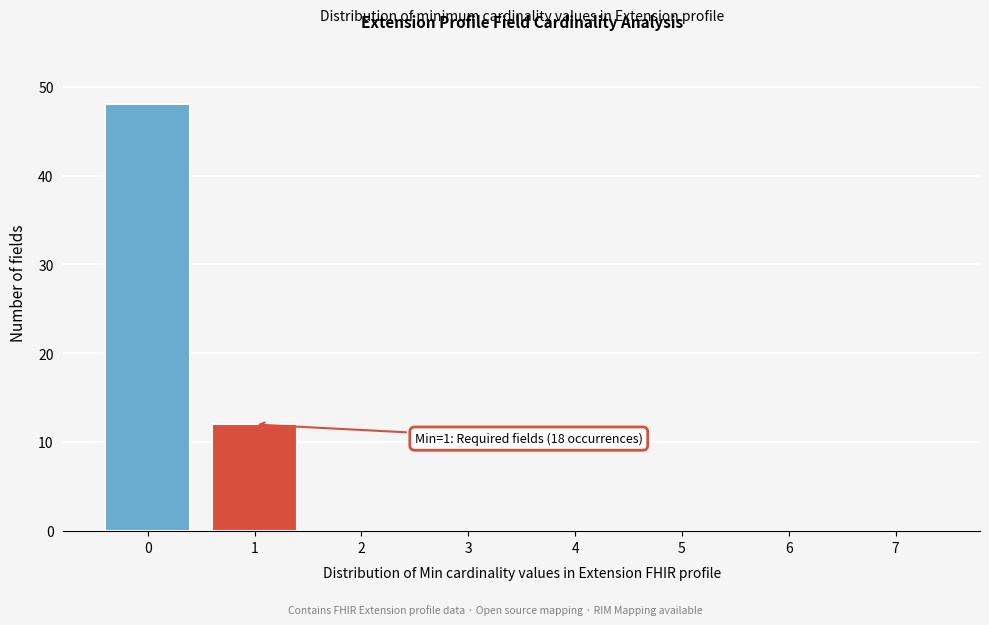

Reading right to left, list all the values displayed in this chart.

7=0	6=0	5=0	4=0	3=0	2=0	1=12	0=48